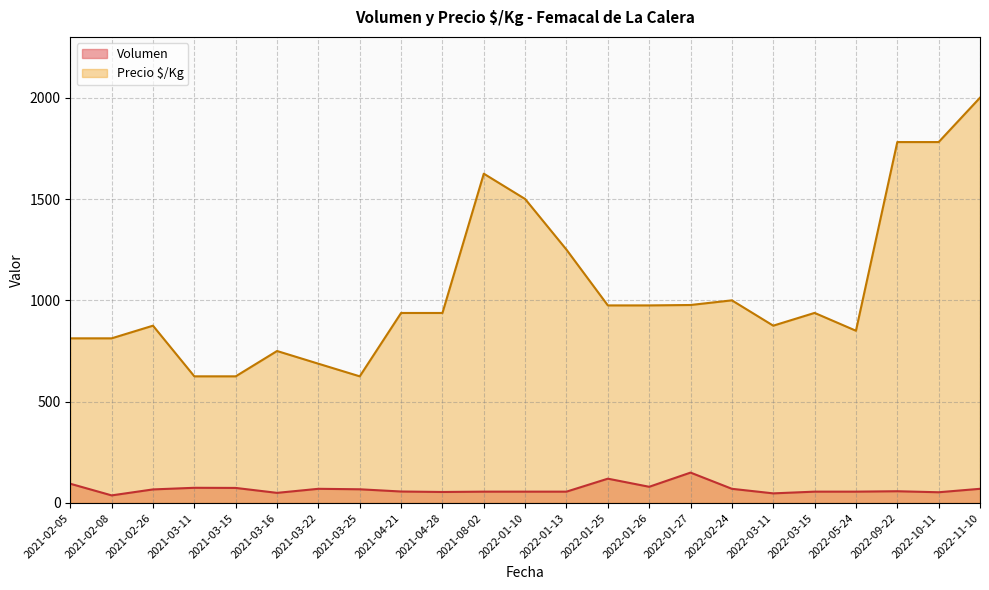

Which series has the widest spread of values?

Precio $/Kg